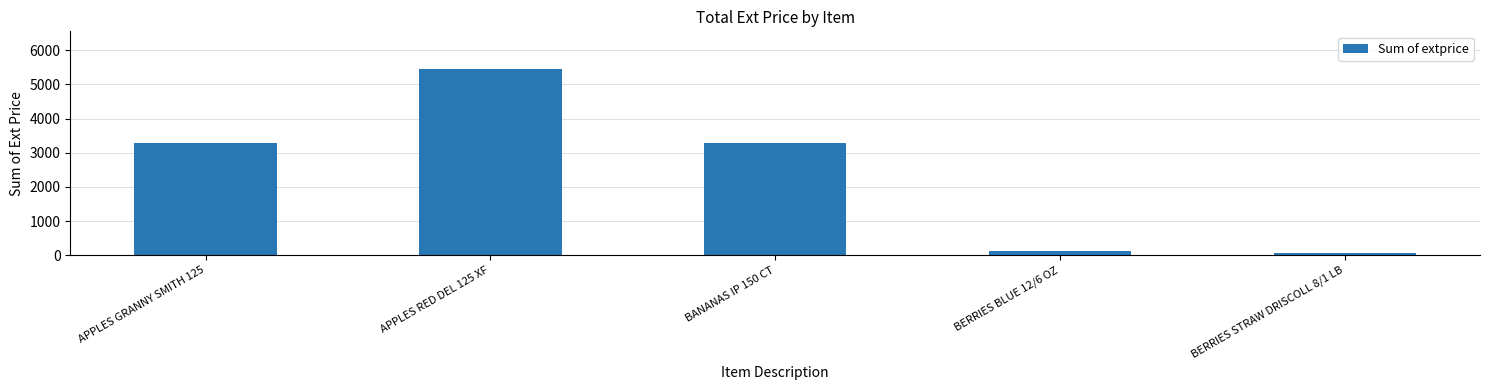

What is the value of the 5th bar from the left?

60.6